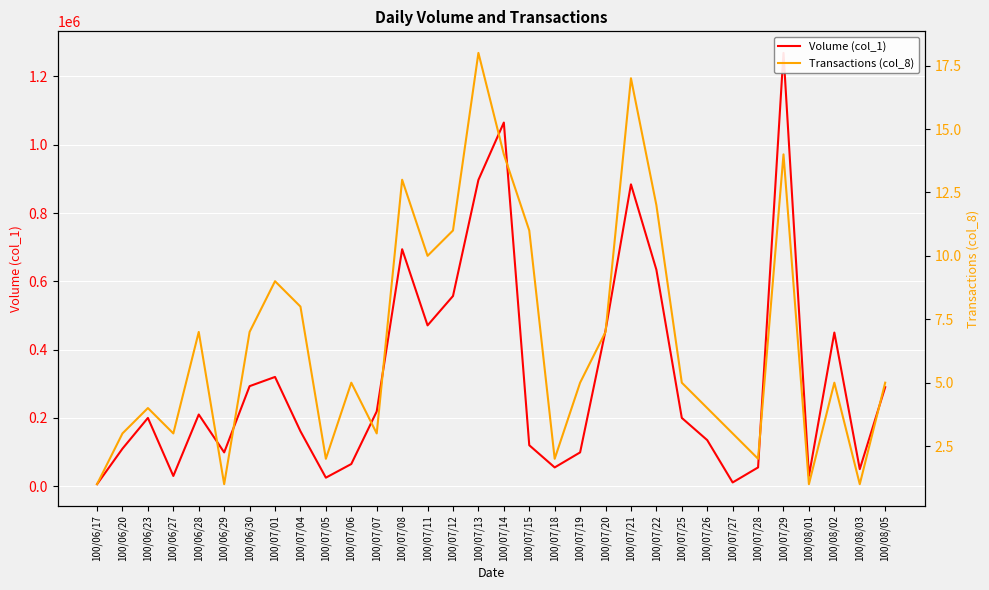

True or false: Transactions (col_8) and Volume (col_1) intersect in this chart.

False